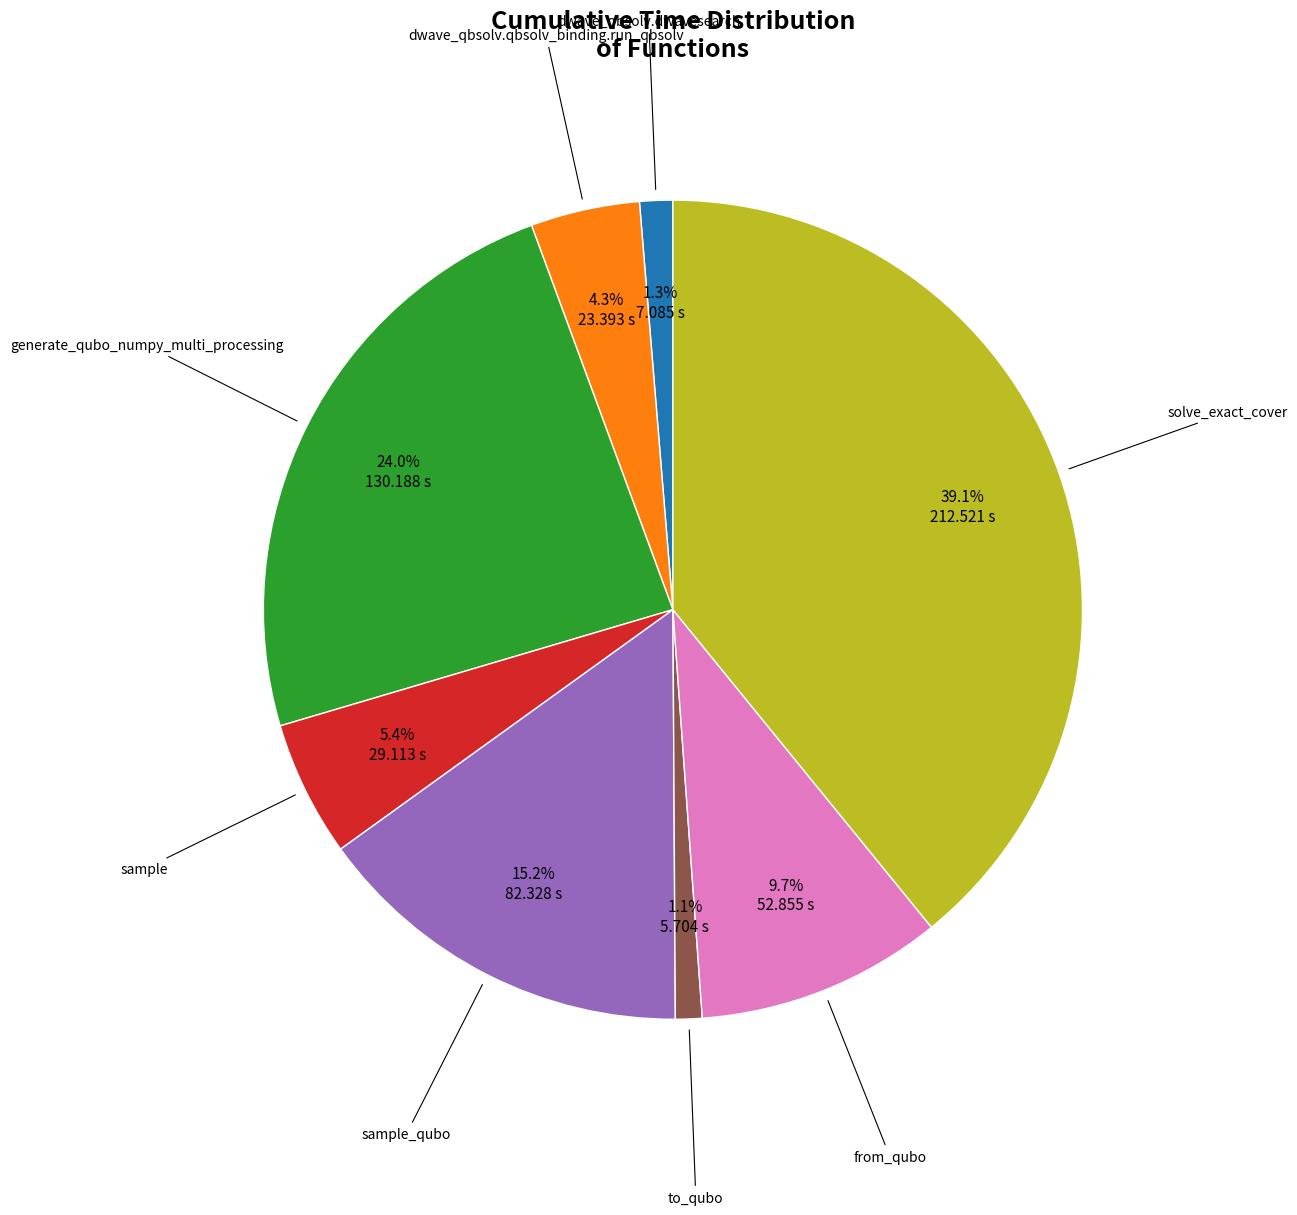

Is there a majority slice in this chart?

No